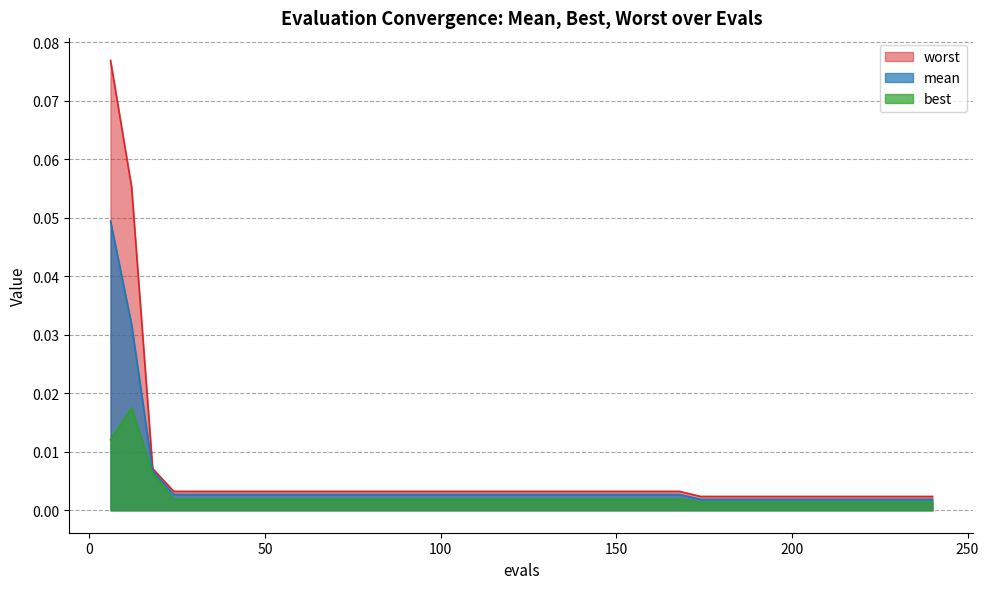

Which series has the largest range (max minus min)?

worst